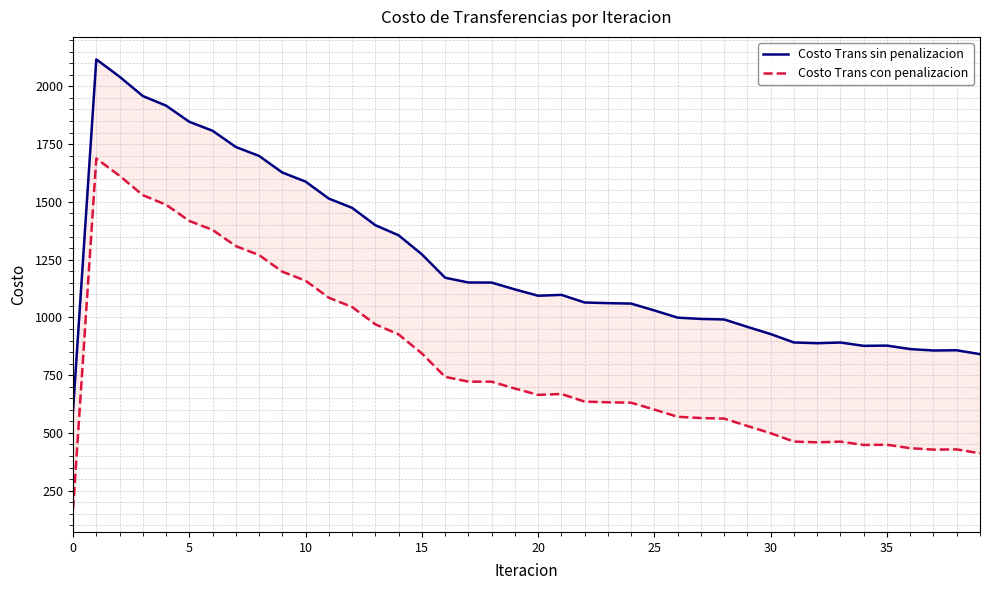

Is it true that Costo Trans sin penalizacion equals 878.0 at 35?

True